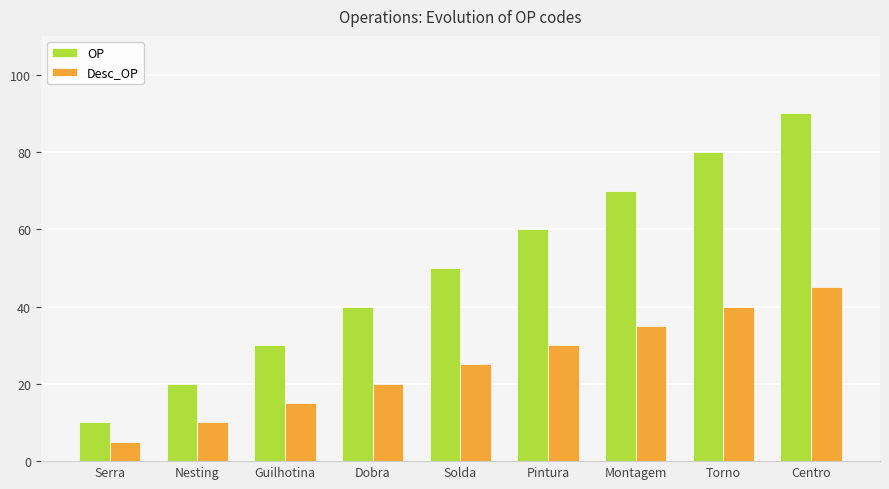

What is the greatest value displayed?

90